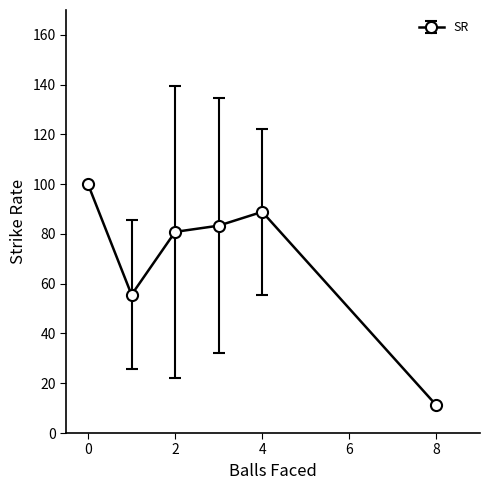

What is the smallest value displayed?

11.1